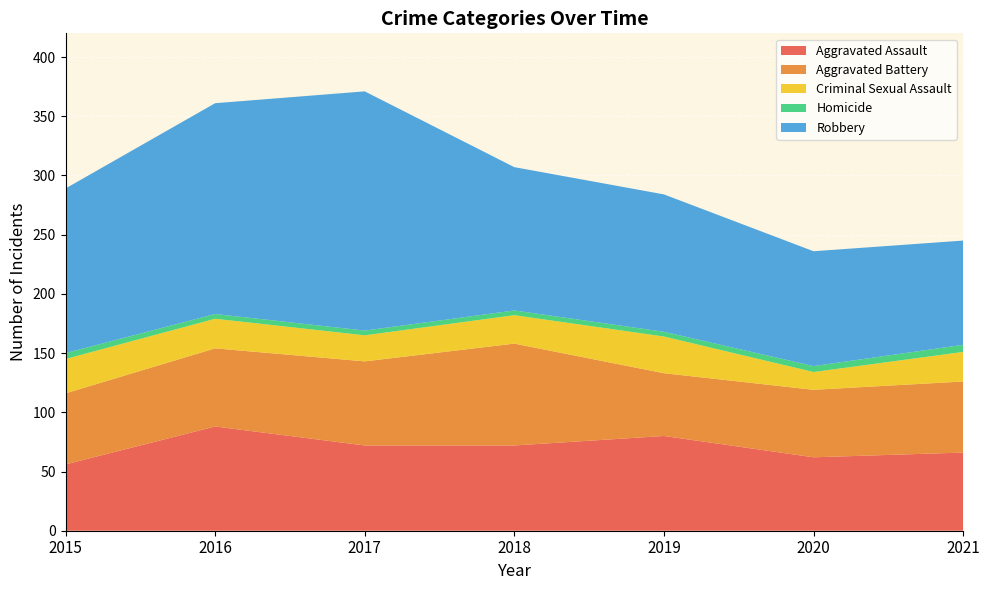

Reading left to right, list all the values displayed in this chart.

Aggravated Assault: 56	88	72	72	80	62	66
Aggravated Battery: 60	66	71	86	53	57	60
Criminal Sexual Assault: 29	25	22	24	31	15	25
Homicide: 5	4	4	4	4	5	6
Robbery: 139	178	202	121	116	97	88